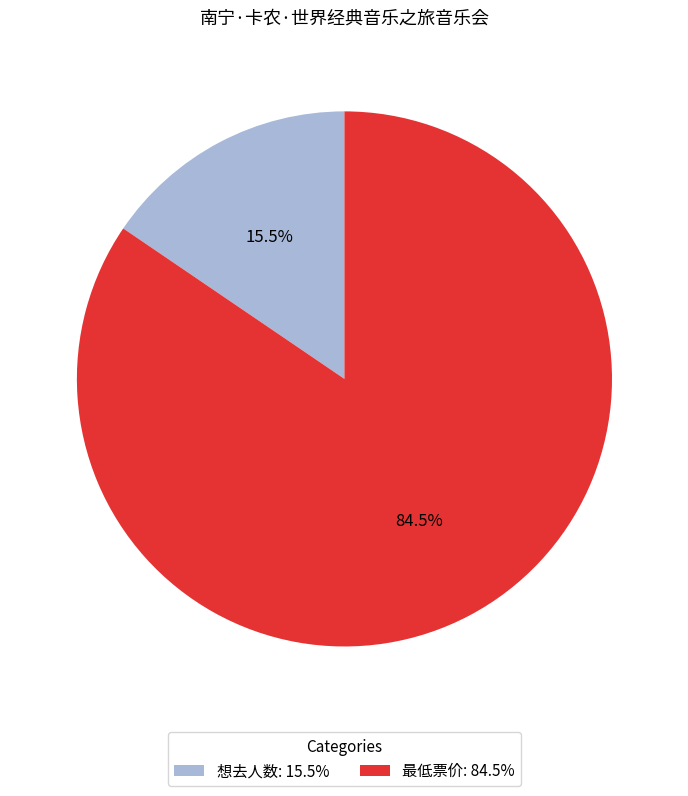

Is it true that 想去人数 is 26% of the pie?

False